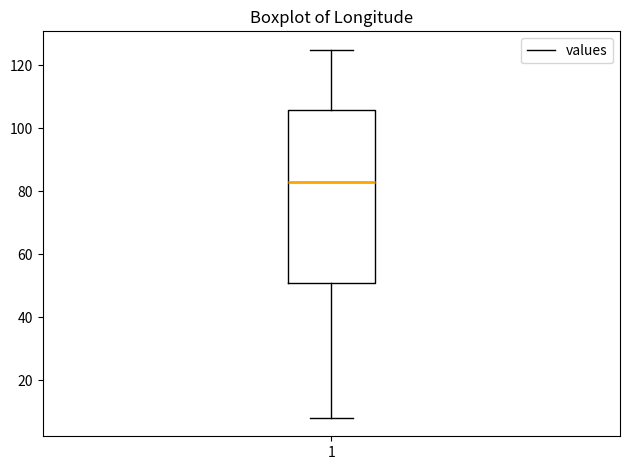

Transcribe this box plot: give where the median line is, the range the box spans, and where the two whiskers end, as read against the y-axis. The values are not printed on the chart, so give them approximately, as read against the axis.

median 84, box 52 to 106, whiskers 8 to 126